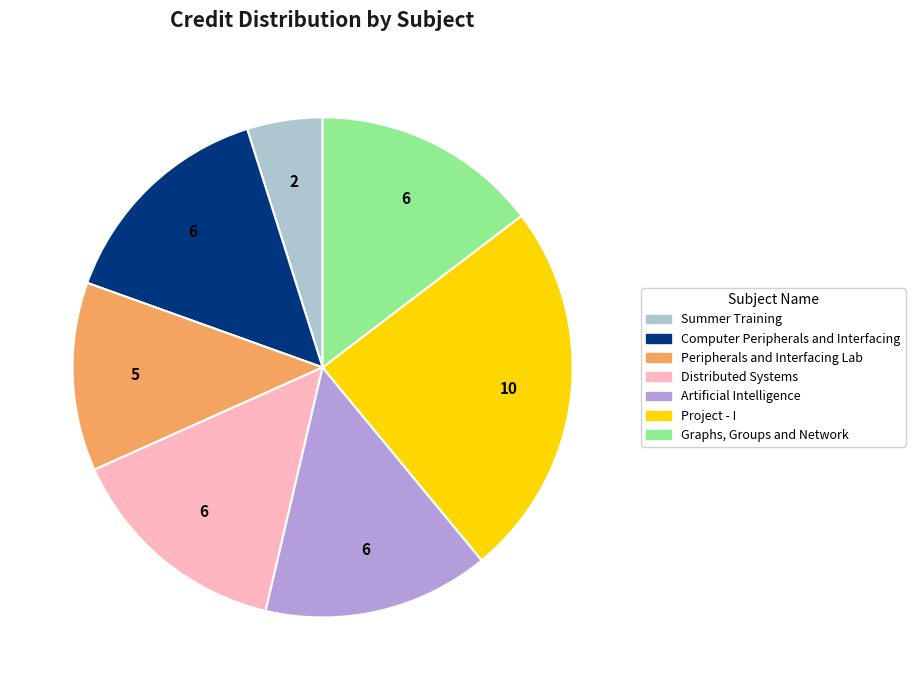

What is the ratio of the value at Graphs, Groups and Network to the value at Computer Peripherals and Interfacing?

1.0